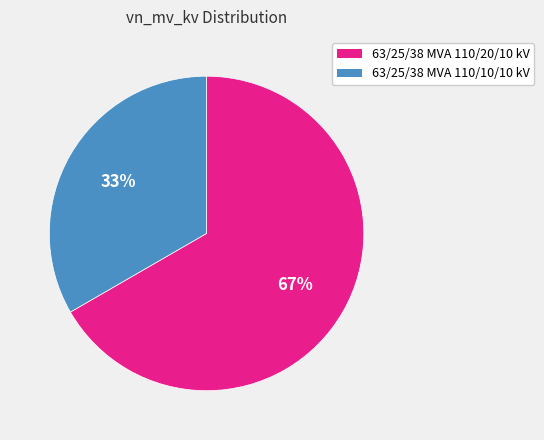

Approximately how many times larger is the value at 63/25/38 MVA 110/20/10 kV compared to 63/25/38 MVA 110/10/10 kV?

2.0